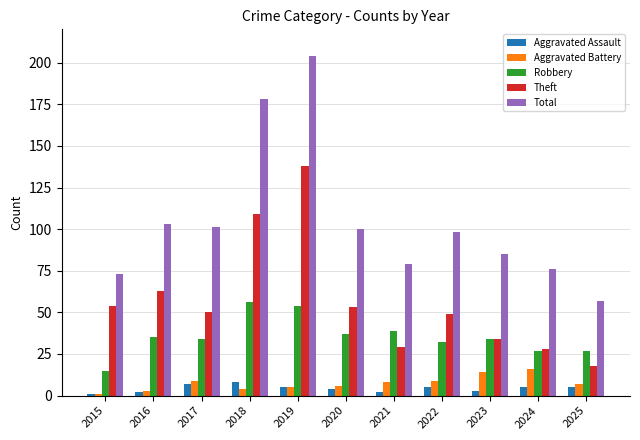

How many distinct data groups are displayed?

5